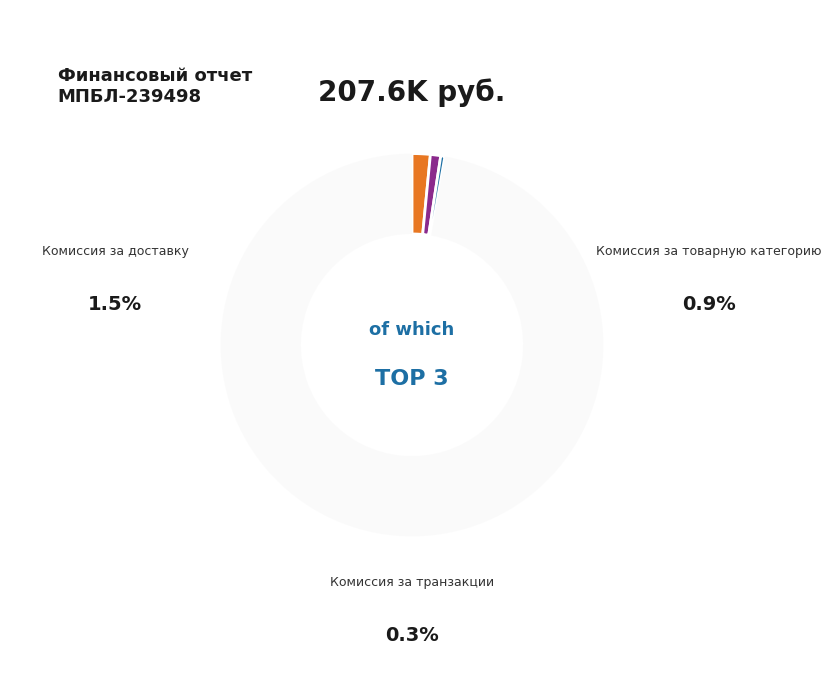

Does any single category account for the majority?

Yes